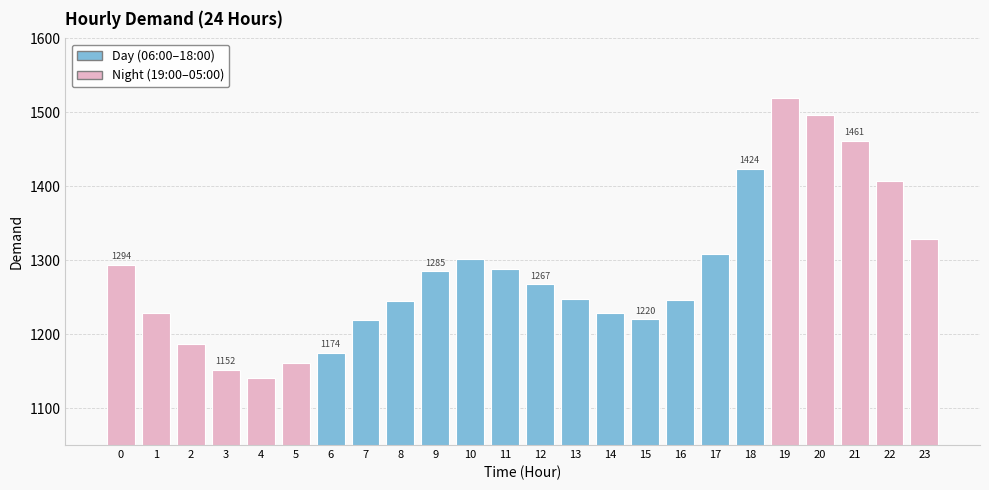

What is the sum of all values?

30832.4